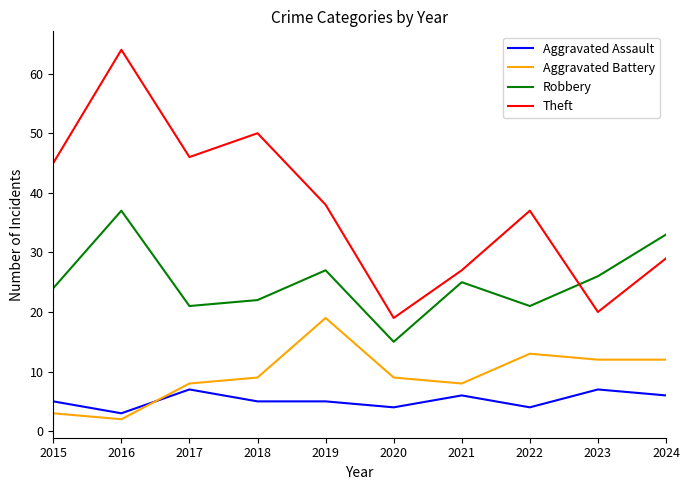

At which category does the chart reach its peak across all series?

2016